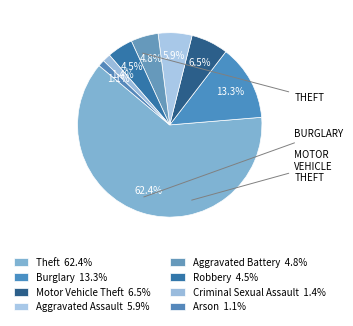

Count the number of slices in the pie.

8